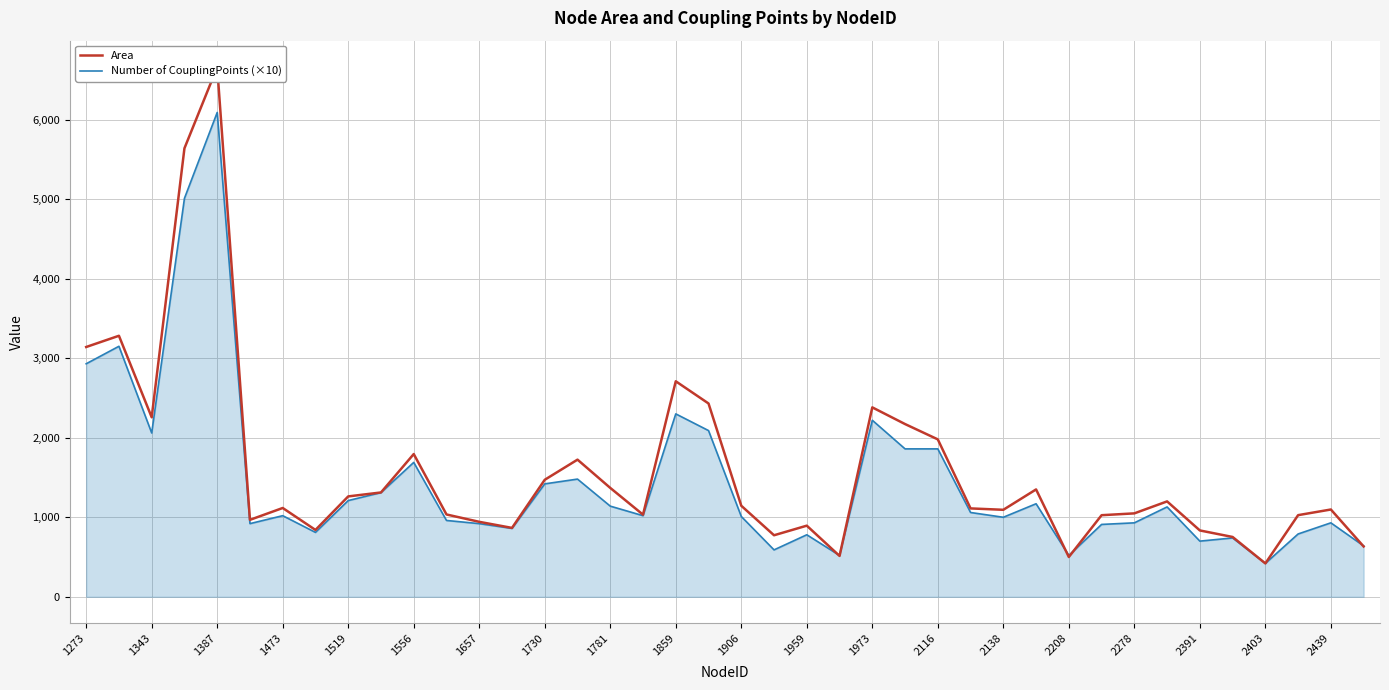

The value of Number of CouplingPoints (×10) at 33 is 1130.0. True or false?

True